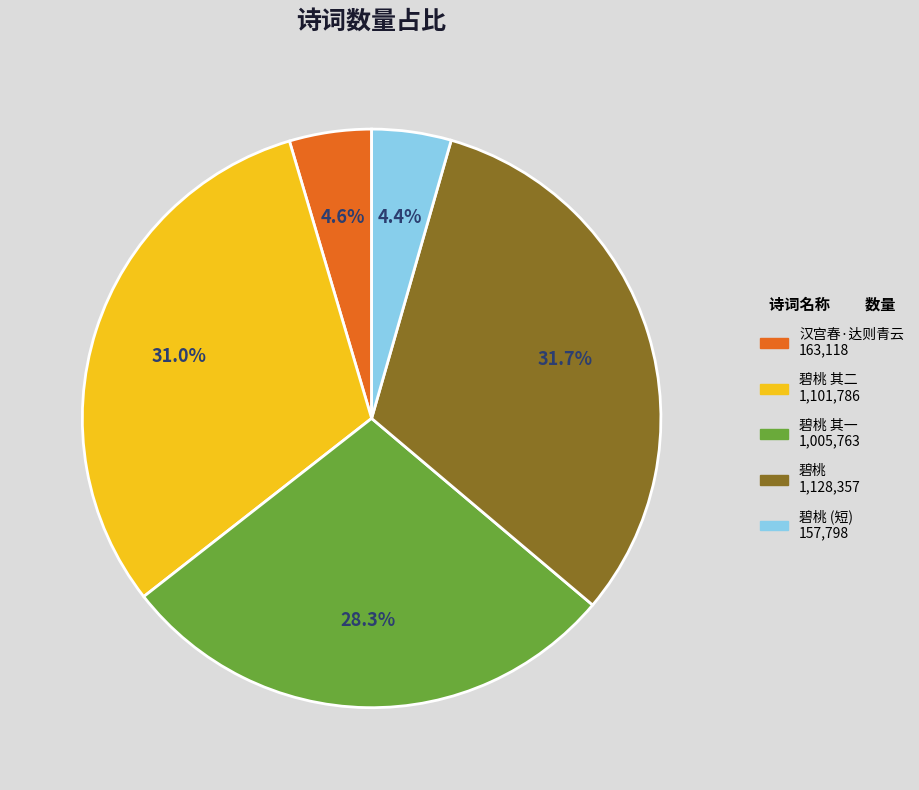

Is there any slice that represents more than half of the pie?

No